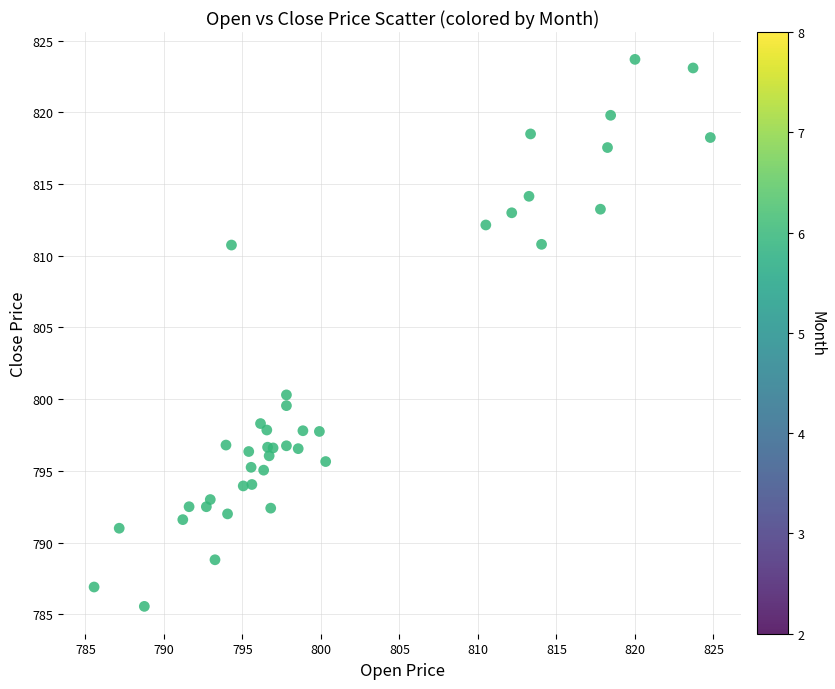

What Y value in the scatter plot is closest to 804?

800.3